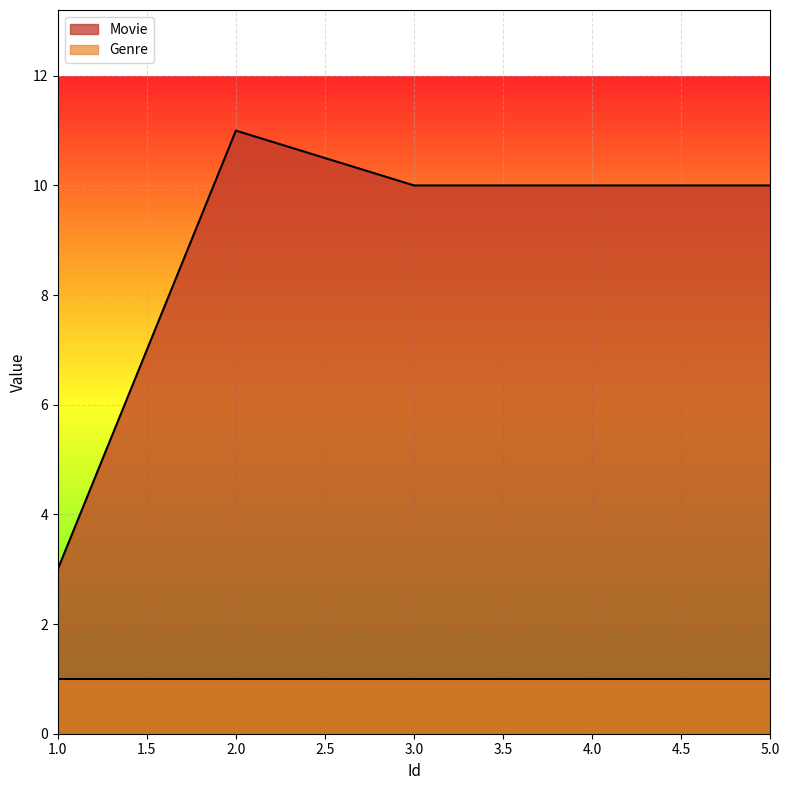

Read the Movie value at 4.0.

10